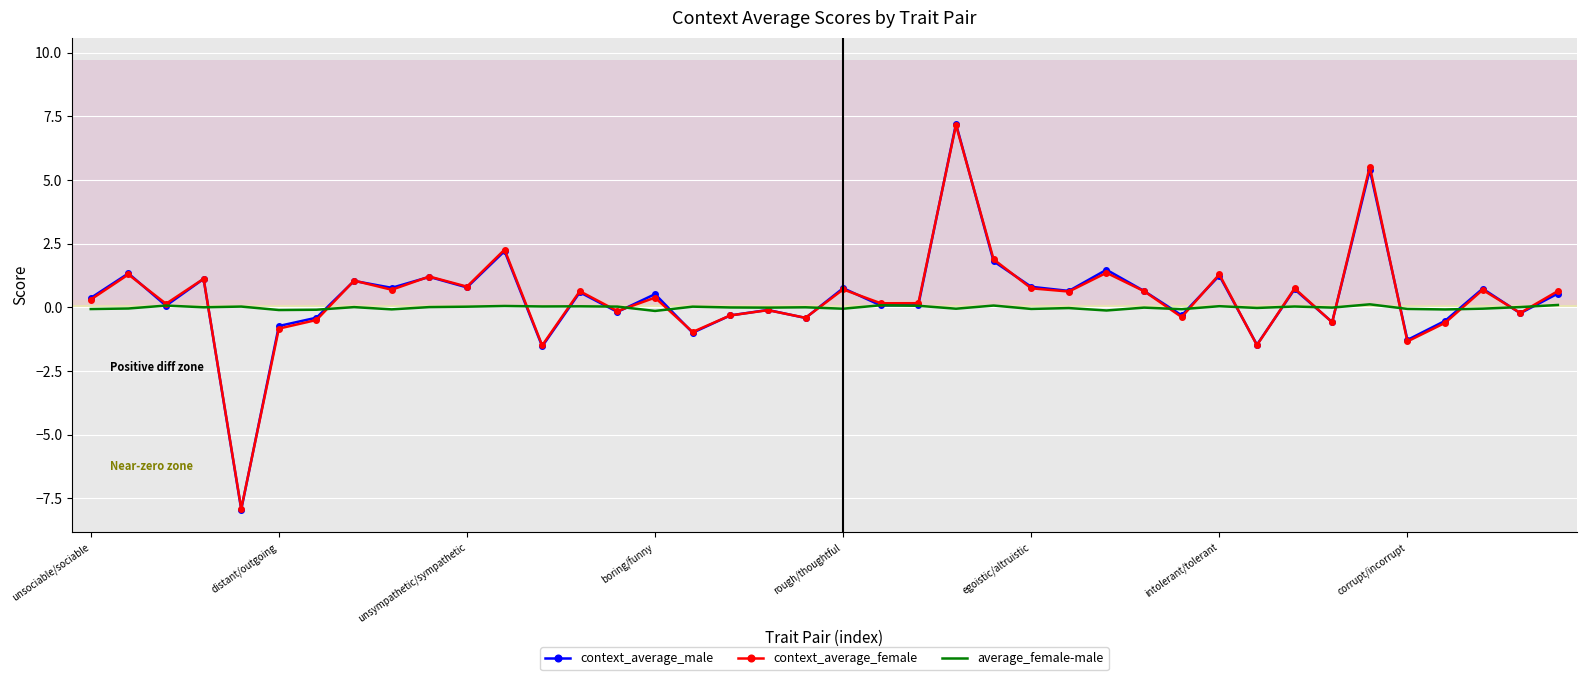

Which series has the largest range (max minus min)?

context_average_male